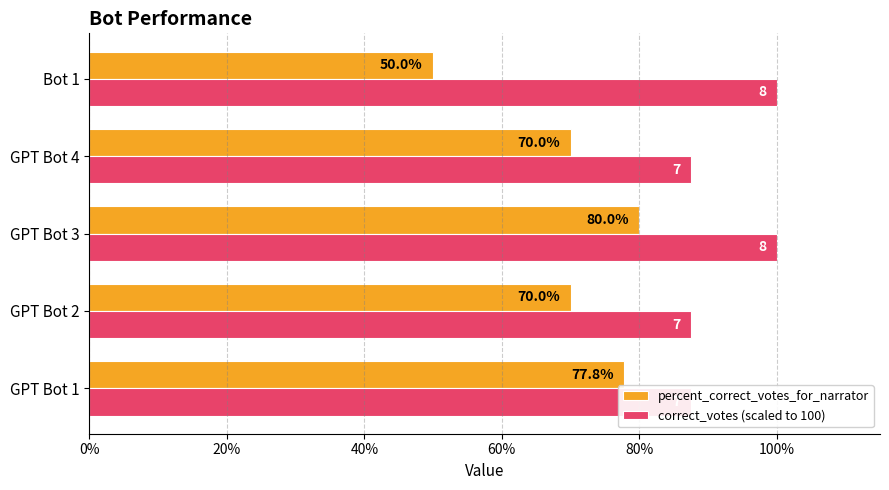

How many bars are there in each group?

2